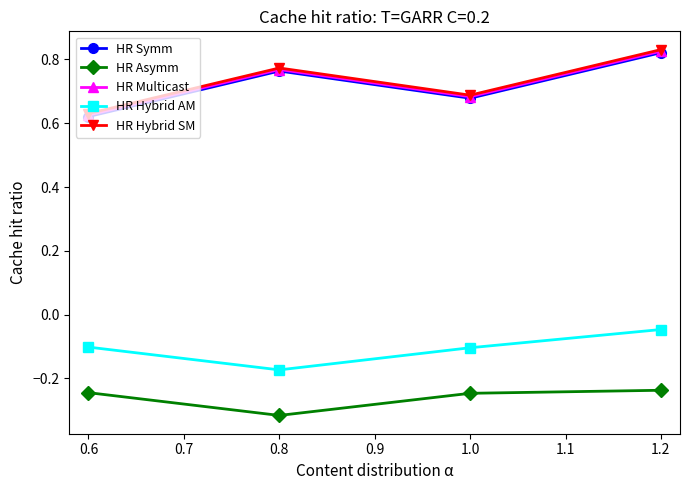

How many interior local valleys does the HR Multicast series have?

1